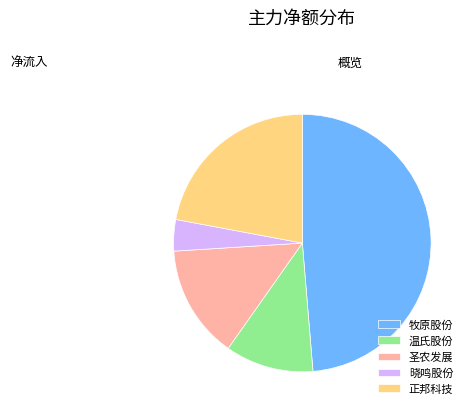

Is there any slice that represents more than half of the pie?

No